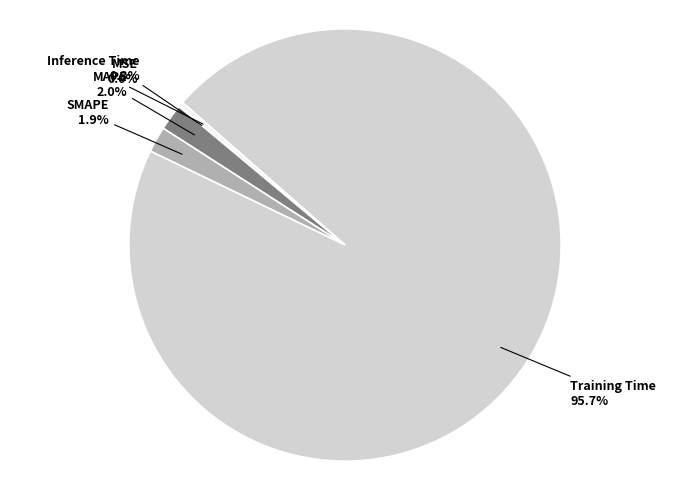

True or false: MAPE accounts for 2% of the total.

True